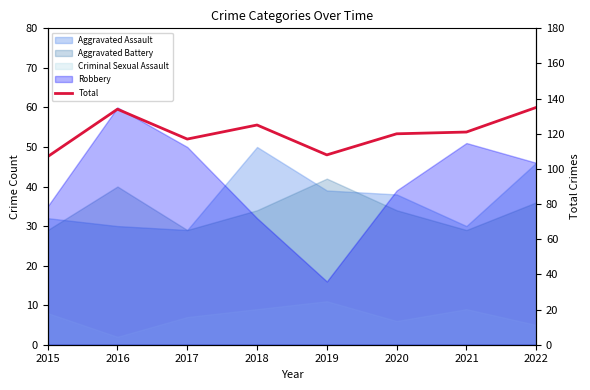

The value at 2019 is 67. True or false?

False